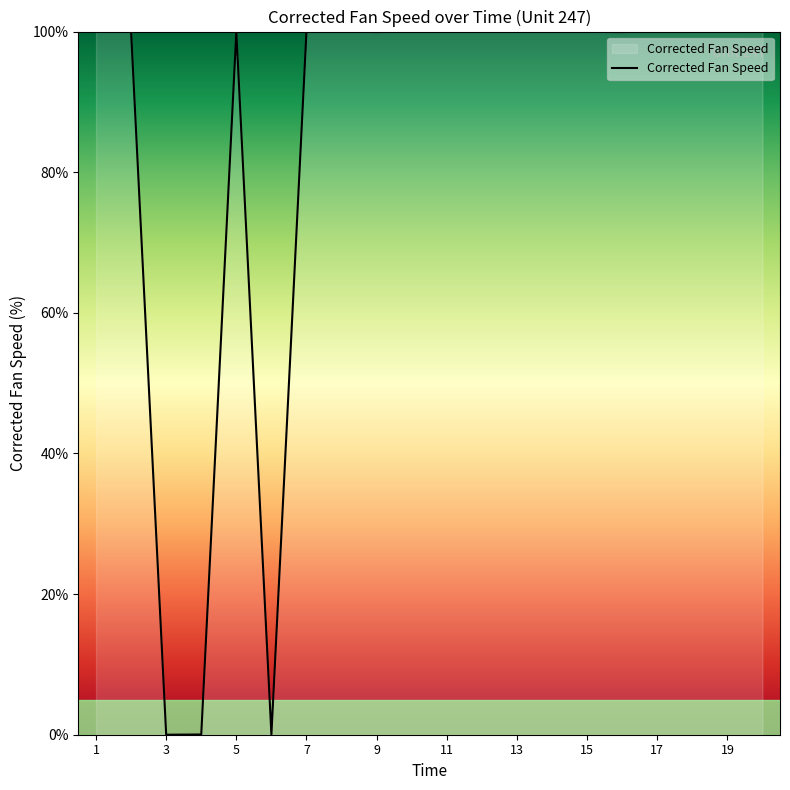

What is the maximum value shown in the chart?

100.0